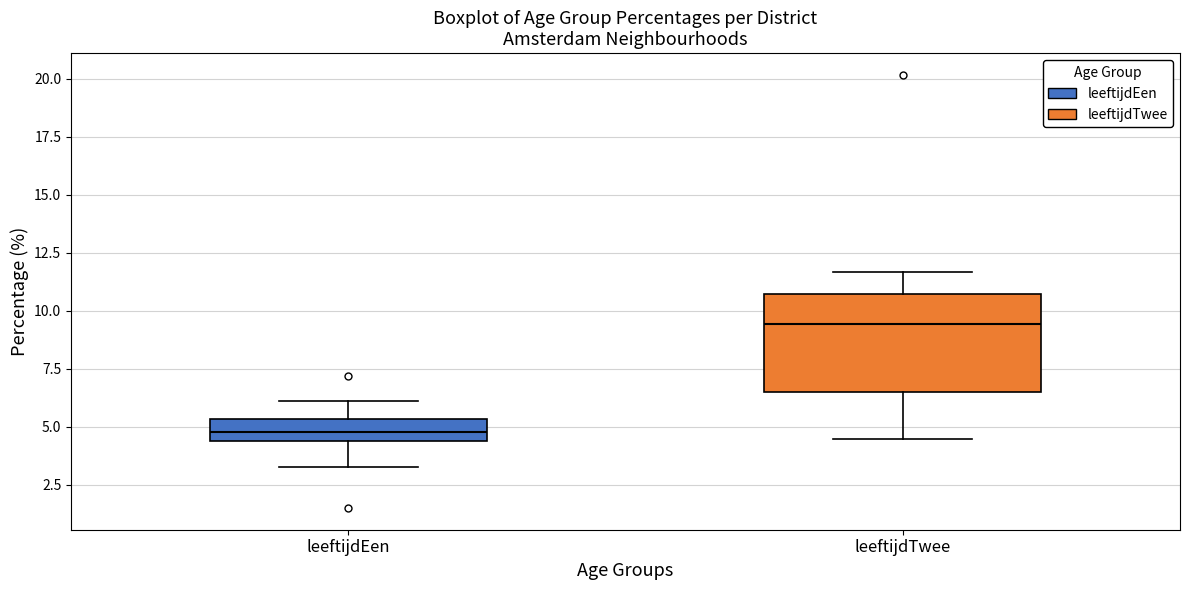

Reading left to right, read every box against the y-axis: the position of its median line, the range the box covers, and the ends of its whiskers. The values are not printed on the chart, so give them approximately, as read against the axis.

leeftijdEen: median 5.0, box 4.5 to 5.5, whiskers 3.0 to 6.0
leeftijdTwee: median 9.5, box 6.5 to 10.5, whiskers 4.5 to 11.5